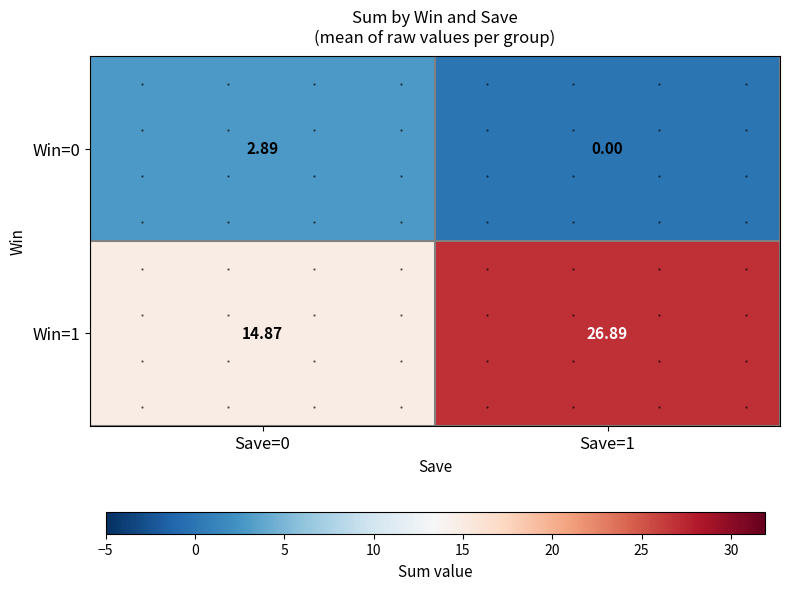

Count the number of categories in the chart.

2